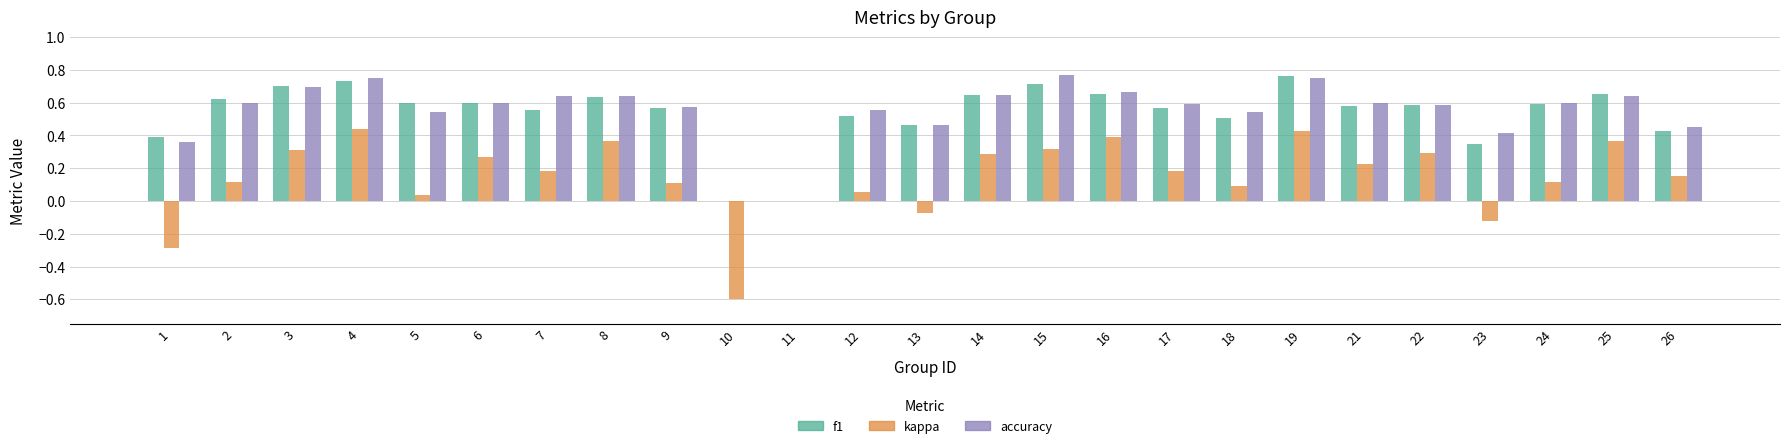

How many distinct data groups are displayed?

3